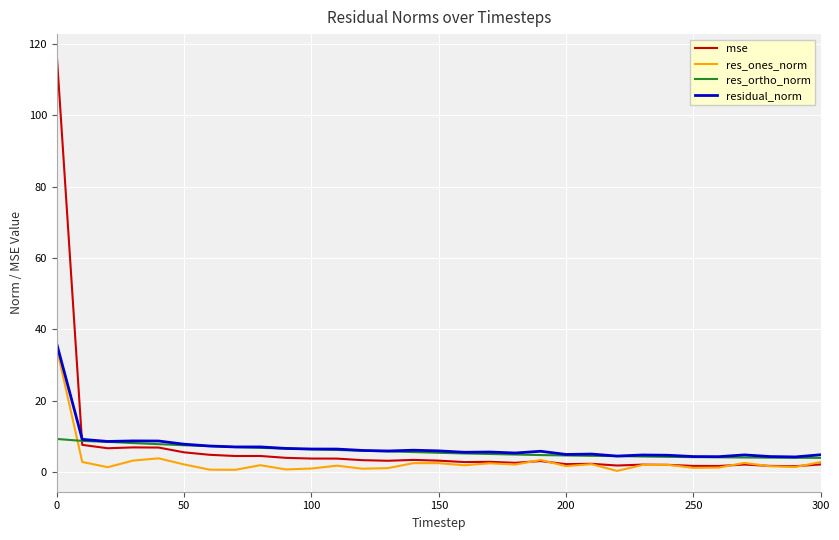

Does the chart display data point markers on the line(s)?

No